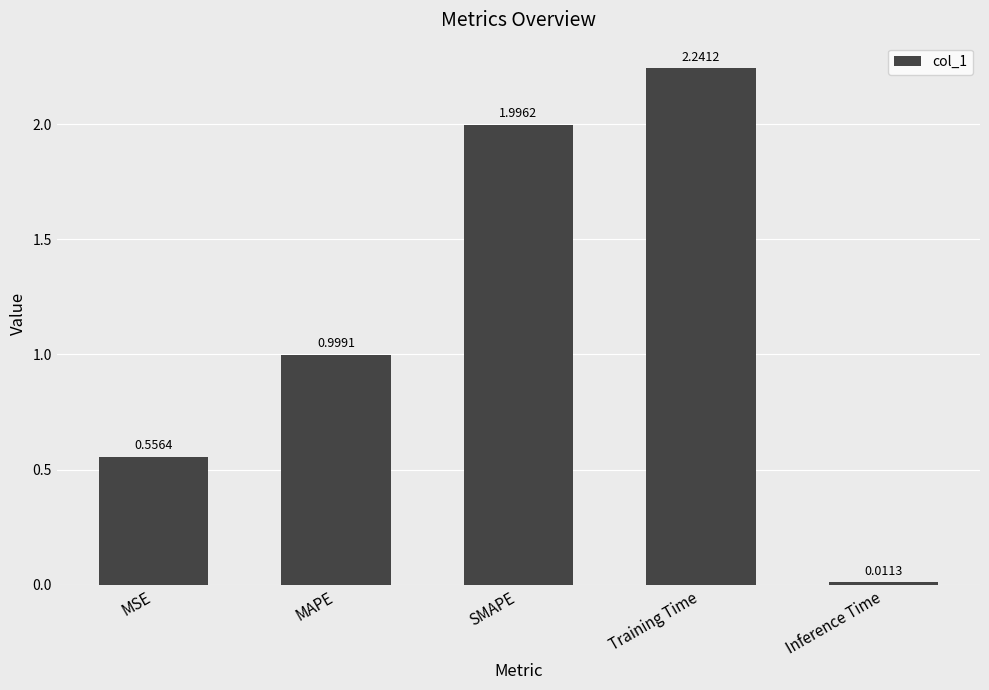

What is the sum of the values at MSE and Training Time?

2.8